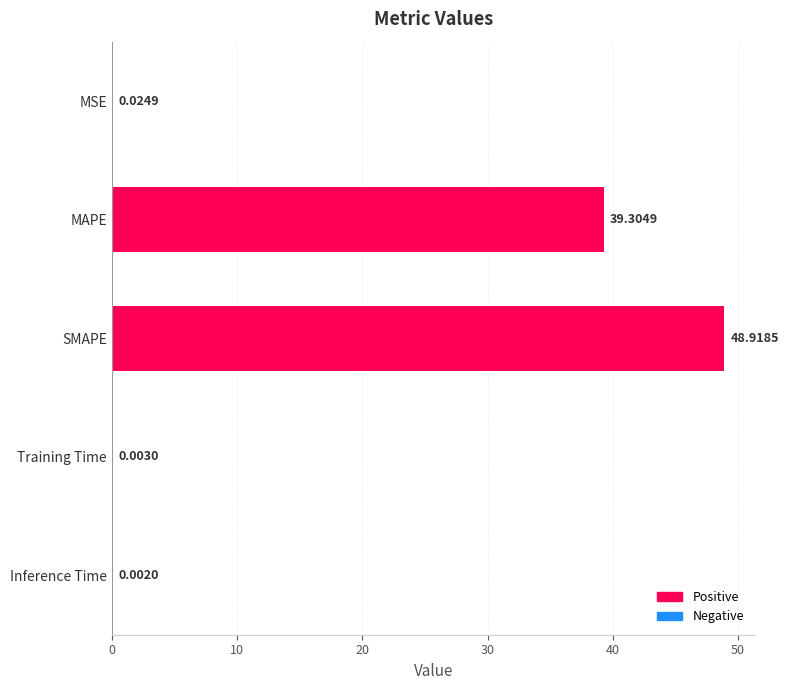

What is the sum of all values?

88.3